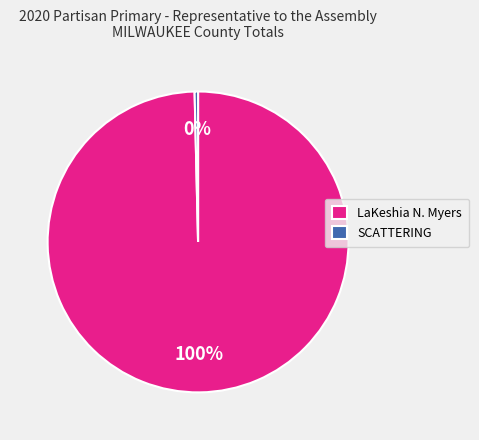

To the nearest percent, what is the combined percentage of LaKeshia N. Myers and SCATTERING?

100%